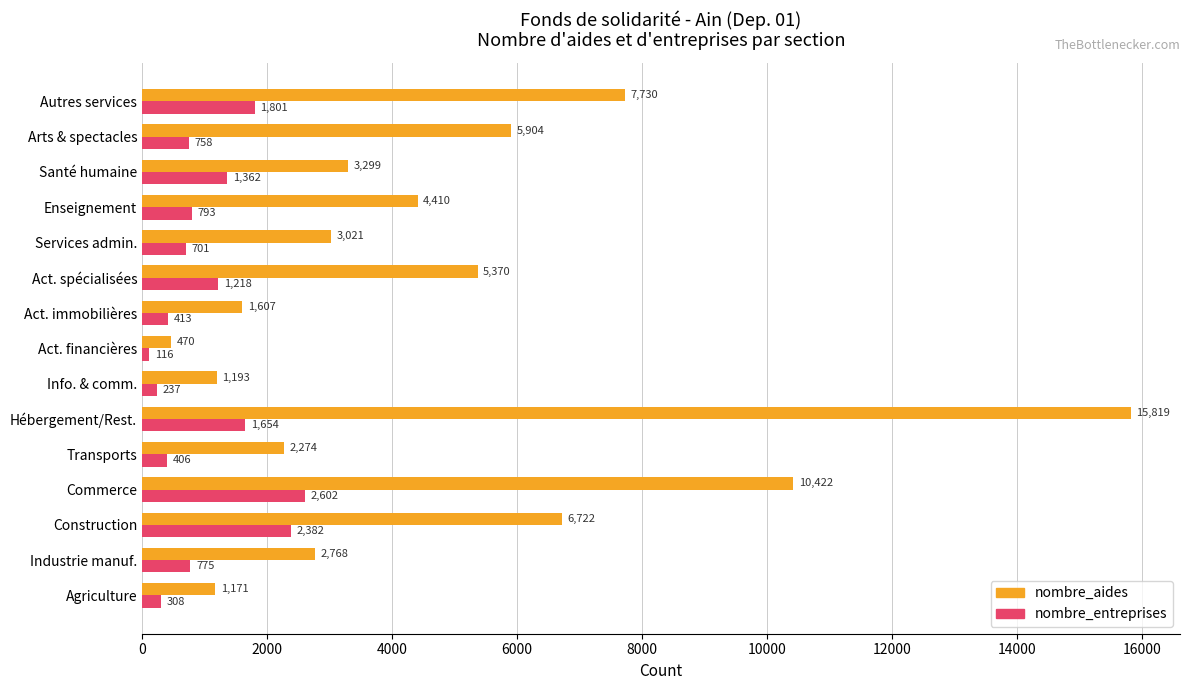

Rank the series by their average value, from highest to lowest.

nombre_aides, nombre_entreprises